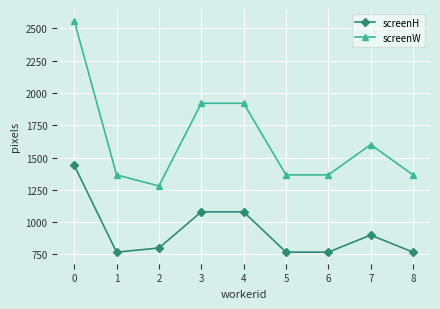

At how many categories does at least one series exceed 2128?

1